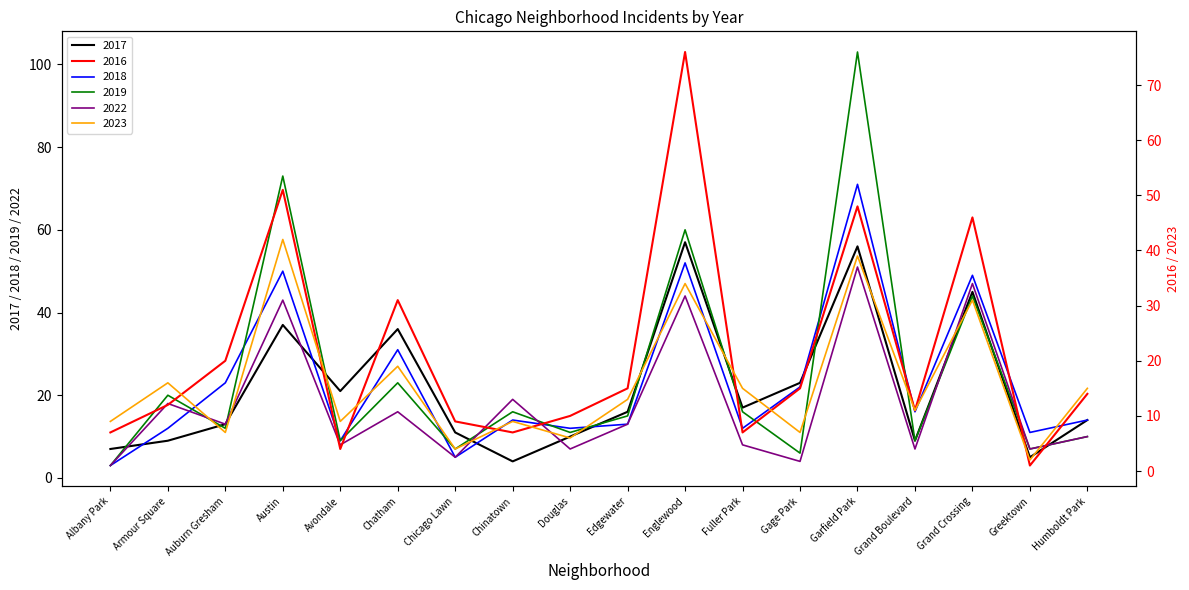

At which label is 2022 closest to 27?

Chinatown